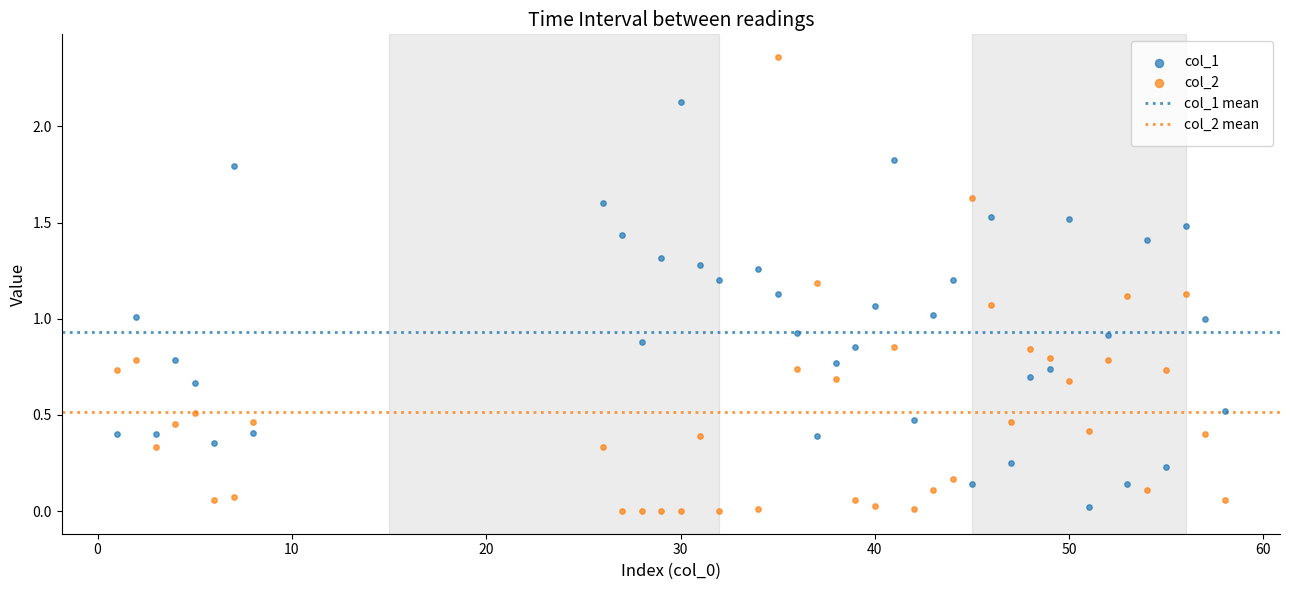

Across all data points, what is the range of X values (max minus min)?

57.0